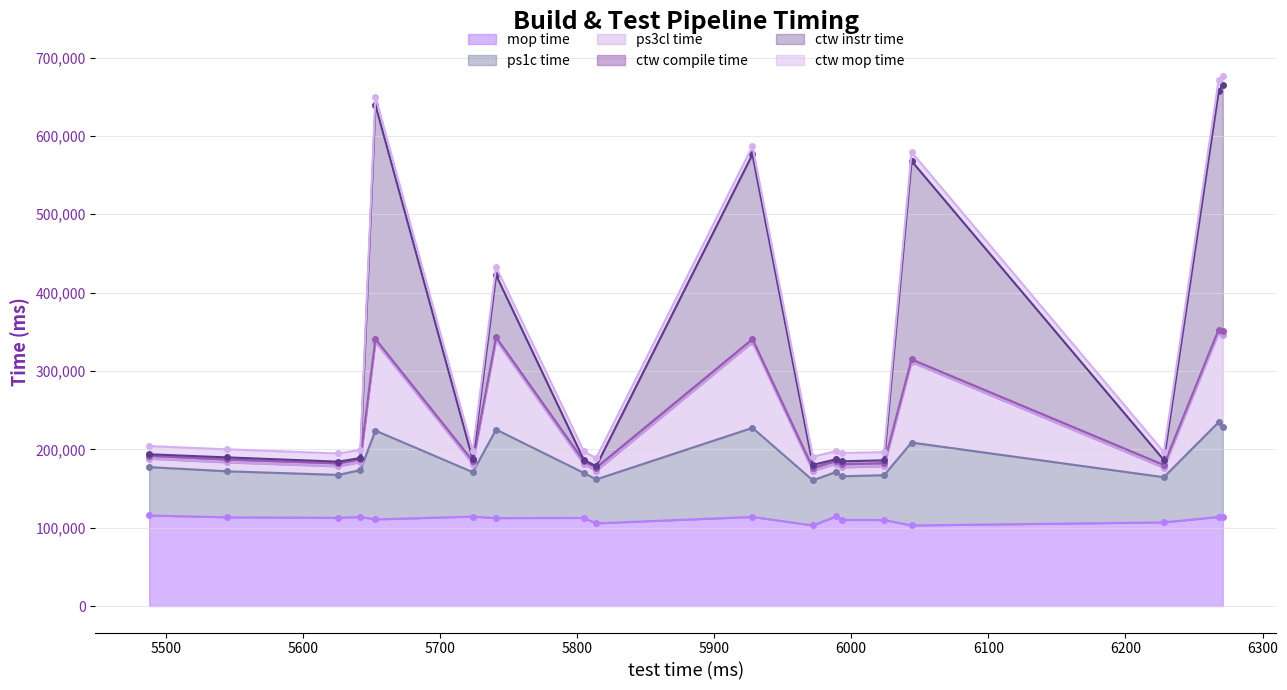

What is the highest value of the mop time series?

115565